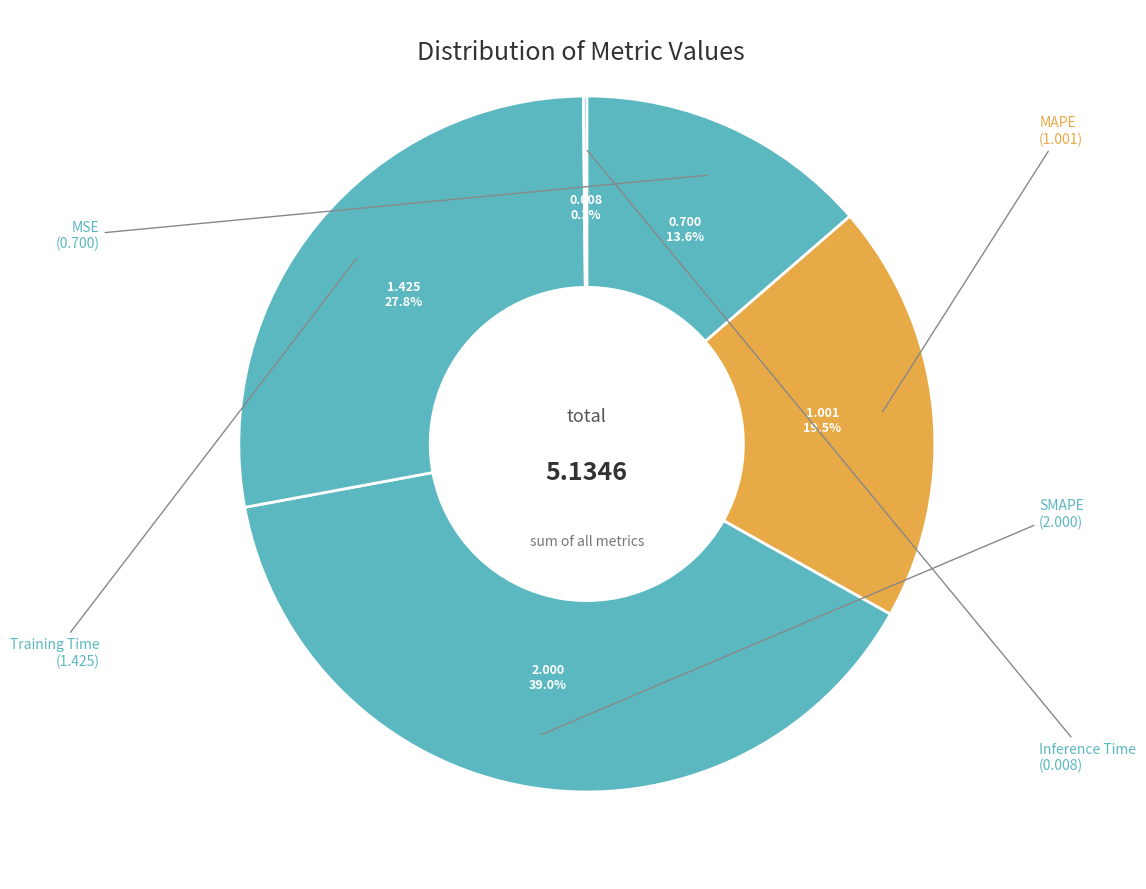

To the nearest percent, what portion does SMAPE represent?

39%